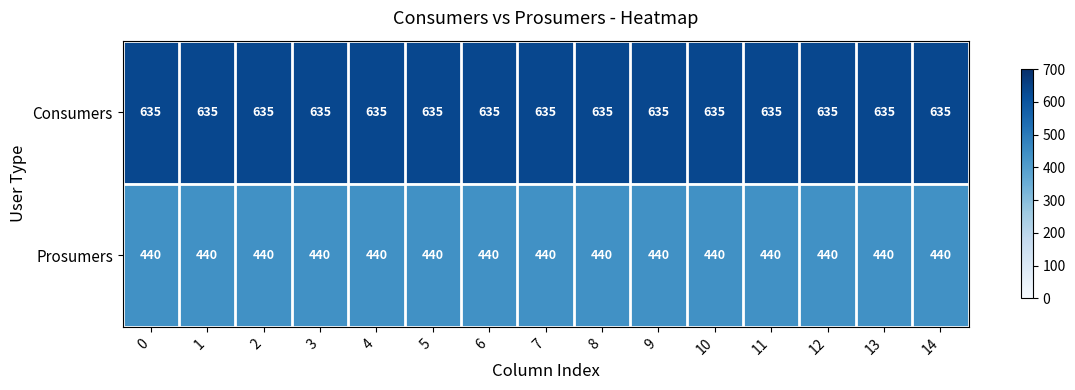

At how many categories does at least one series exceed 601?

15